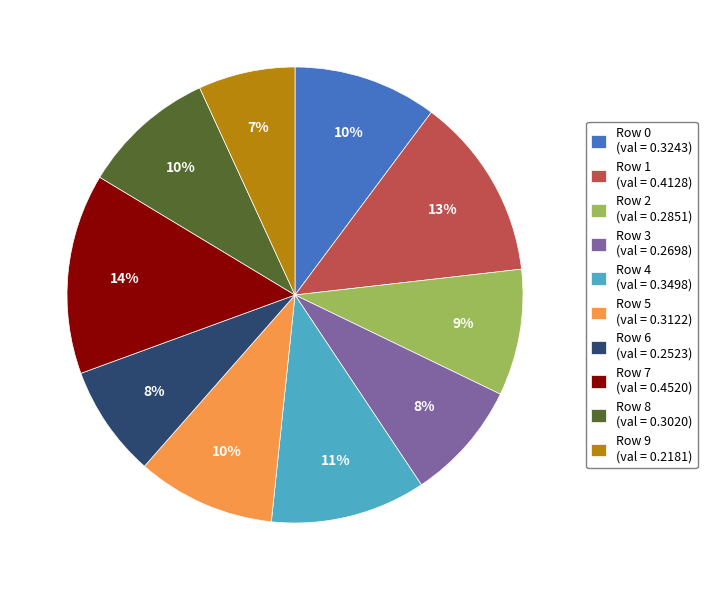

To the nearest percent, what percentage of the pie is Row 3?

8%